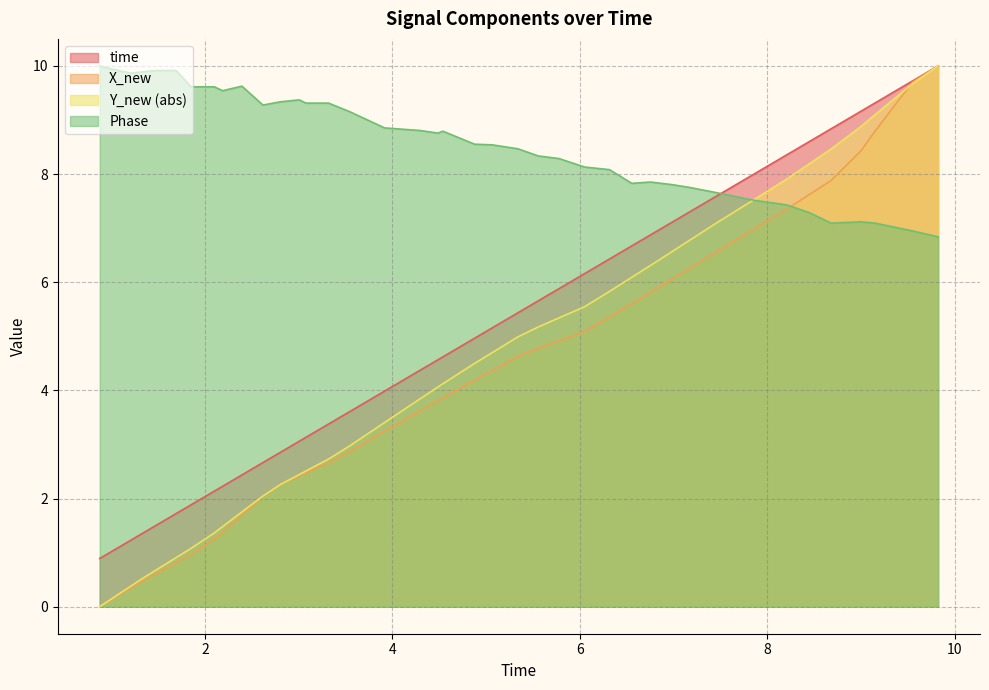

How many categories are shown in the chart?

40